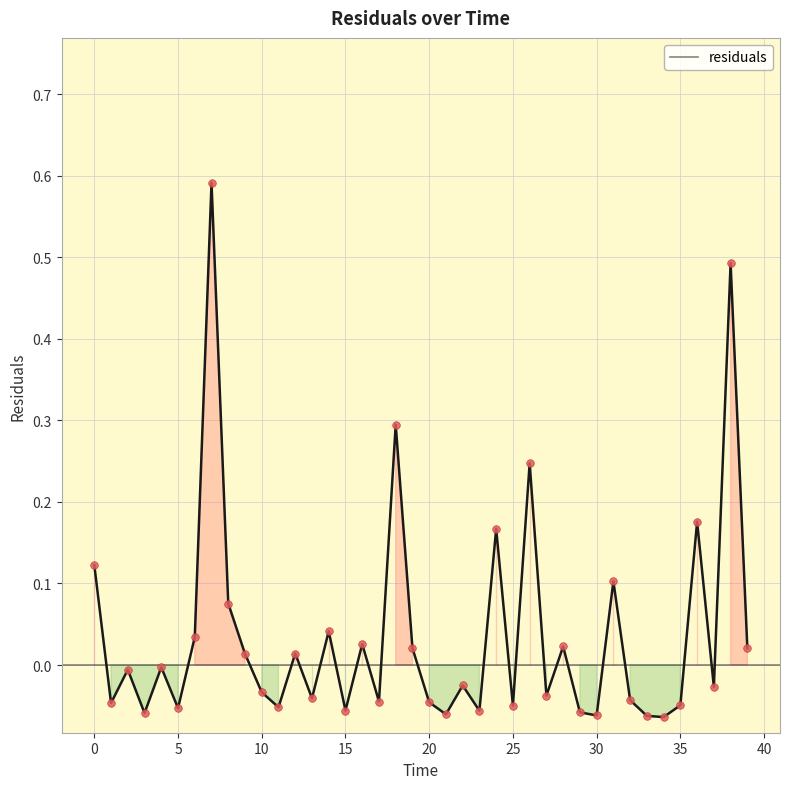

What is the difference between the maximum and minimum values?

0.7